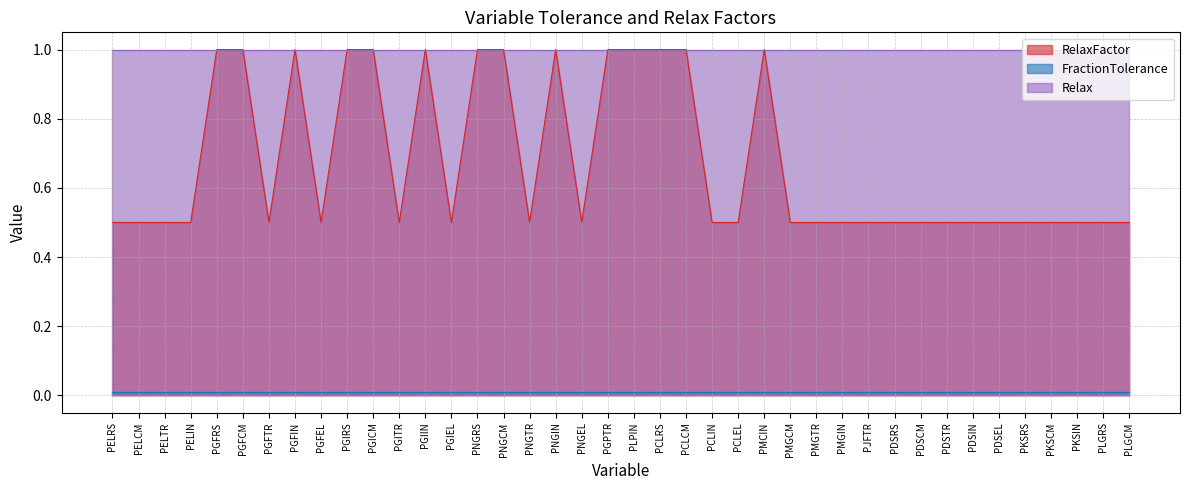

The value of Relax at PGFEL is 1.0. True or false?

True